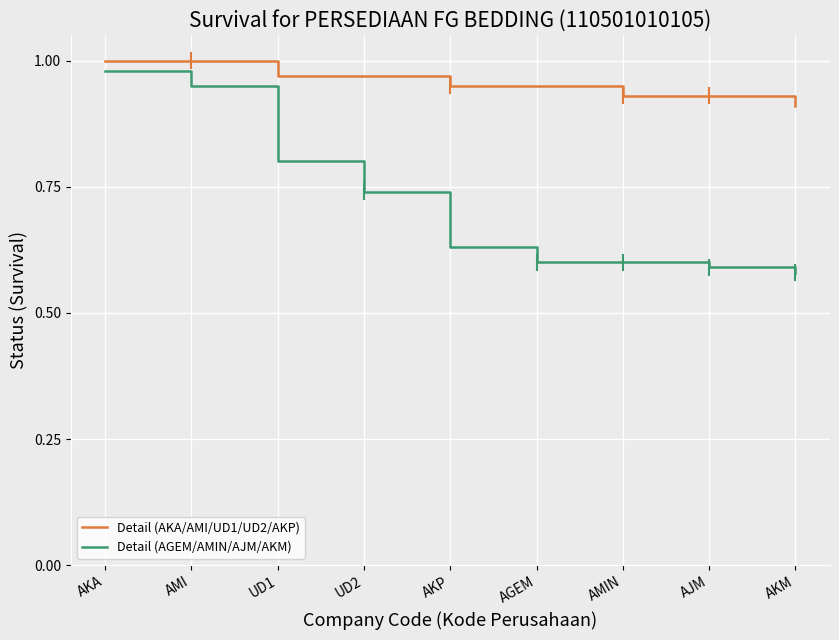

What position from the left is AJM?

8